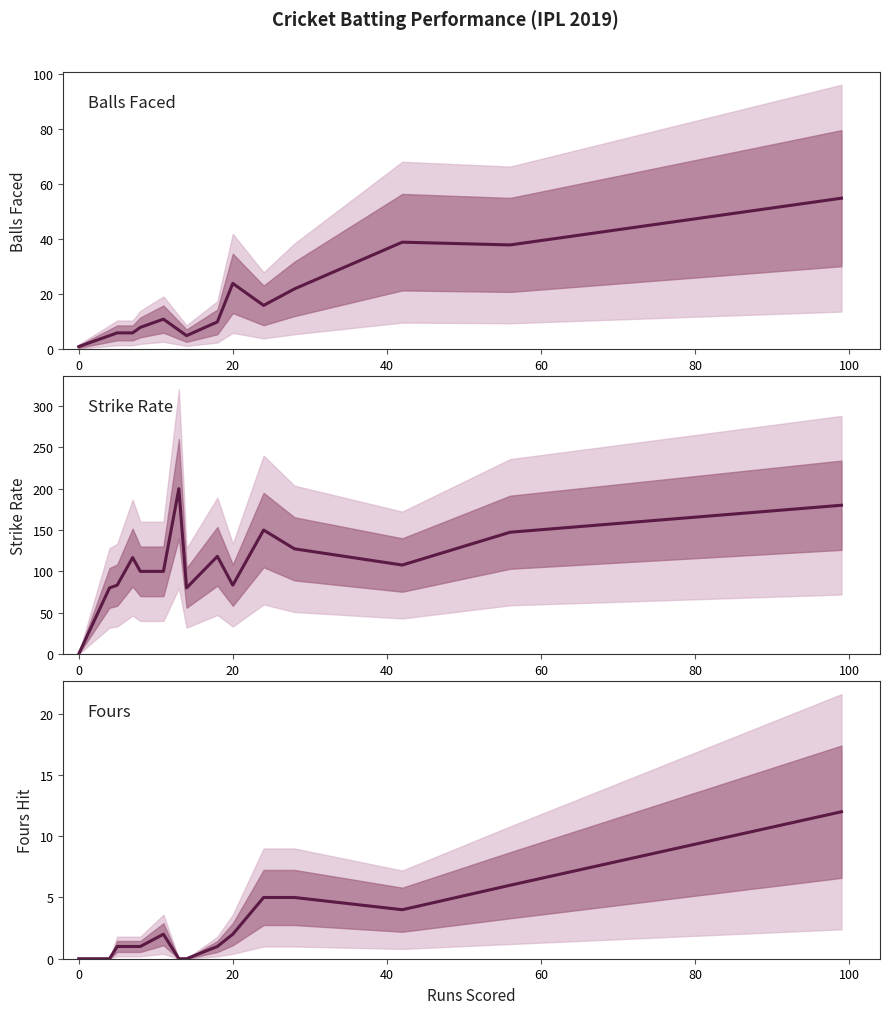

How many lines are shown in the chart?

3